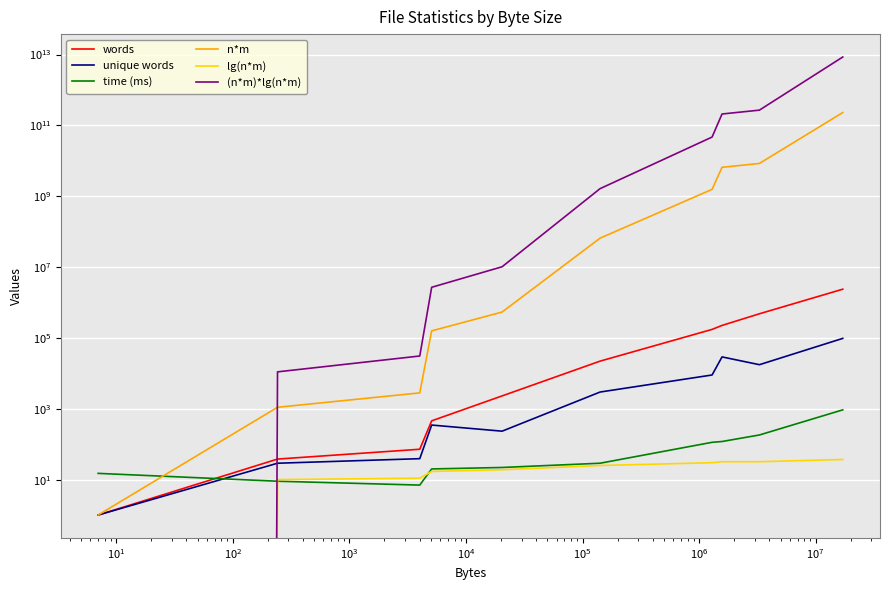

What are all the series names shown in the legend?

words, unique words, time (ms), n*m, lg(n*m), (n*m)*lg(n*m)